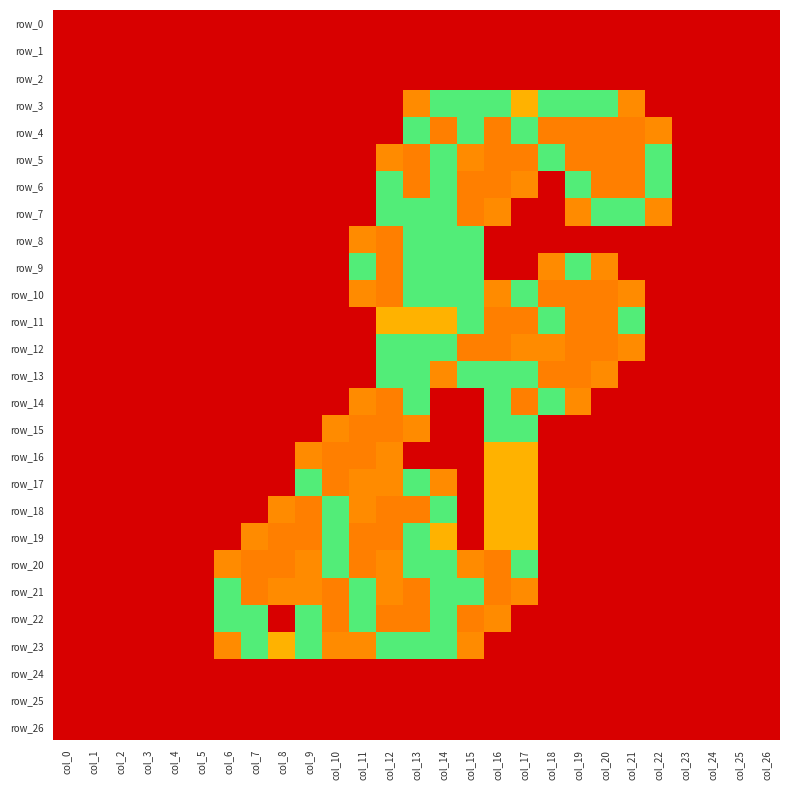

Reading right to left, what are all the values shown in this chart?

row_0: col_26=0.0	col_25=0.0	col_24=0.0	col_23=0.0	col_22=0.0	col_21=0.0	col_20=0.0	col_19=0.0	col_18=0.0	col_17=0.0	col_16=0.0	col_15=0.0	col_14=0.0	col_13=0.0	col_12=0.0	col_11=0.0	col_10=0.0	col_9=0.0	col_8=0.0	col_7=0.0	col_6=0.0	col_5=0.0	col_4=0.0	col_3=0.0	col_2=0.0	col_1=0.0	col_0=0.0
row_1: col_26=0.0	col_25=0.0	col_24=0.0	col_23=0.0	col_22=0.0	col_21=0.0	col_20=0.0	col_19=0.0	col_18=0.0	col_17=0.0	col_16=0.0	col_15=0.0	col_14=0.0	col_13=0.0	col_12=0.0	col_11=0.0	col_10=0.0	col_9=0.0	col_8=0.0	col_7=0.0	col_6=0.0	col_5=0.0	col_4=0.0	col_3=0.0	col_2=0.0	col_1=0.0	col_0=0.0
row_2: col_26=0.0	col_25=0.0	col_24=0.0	col_23=0.0	col_22=0.0	col_21=0.0	col_20=0.0	col_19=0.0	col_18=0.0	col_17=0.0	col_16=0.0	col_15=0.0	col_14=0.0	col_13=0.0	col_12=0.0	col_11=0.0	col_10=0.0	col_9=0.0	col_8=0.0	col_7=0.0	col_6=0.0	col_5=0.0	col_4=0.0	col_3=0.0	col_2=0.0	col_1=0.0	col_0=0.0
row_3: col_26=0.0	col_25=0.0	col_24=0.0	col_23=0.0	col_22=0.0	col_21=0.8	col_20=1.5	col_19=1.5	col_18=1.5	col_17=1.0	col_16=1.5	col_15=1.5	col_14=1.5	col_13=0.8	col_12=0.0	col_11=0.0	col_10=0.0	col_9=0.0	col_8=0.0	col_7=0.0	col_6=0.0	col_5=0.0	col_4=0.0	col_3=0.0	col_2=0.0	col_1=0.0	col_0=0.0
row_4: col_26=0.0	col_25=0.0	col_24=0.0	col_23=0.0	col_22=0.8	col_21=2.0	col_20=2.0	col_19=2.0	col_18=2.0	col_17=1.5	col_16=2.0	col_15=1.5	col_14=2.0	col_13=1.5	col_12=0.0	col_11=0.0	col_10=0.0	col_9=0.0	col_8=0.0	col_7=0.0	col_6=0.0	col_5=0.0	col_4=0.0	col_3=0.0	col_2=0.0	col_1=0.0	col_0=0.0
row_5: col_26=0.0	col_25=0.0	col_24=0.0	col_23=0.0	col_22=1.5	col_21=2.0	col_20=2.0	col_19=2.0	col_18=1.5	col_17=2.0	col_16=2.0	col_15=0.8	col_14=1.5	col_13=2.0	col_12=0.8	col_11=0.0	col_10=0.0	col_9=0.0	col_8=0.0	col_7=0.0	col_6=0.0	col_5=0.0	col_4=0.0	col_3=0.0	col_2=0.0	col_1=0.0	col_0=0.0
row_6: col_26=0.0	col_25=0.0	col_24=0.0	col_23=0.0	col_22=1.5	col_21=2.0	col_20=2.0	col_19=1.5	col_18=0.0	col_17=0.8	col_16=2.0	col_15=2.0	col_14=1.5	col_13=2.0	col_12=1.5	col_11=0.0	col_10=0.0	col_9=0.0	col_8=0.0	col_7=0.0	col_6=0.0	col_5=0.0	col_4=0.0	col_3=0.0	col_2=0.0	col_1=0.0	col_0=0.0
row_7: col_26=0.0	col_25=0.0	col_24=0.0	col_23=0.0	col_22=0.8	col_21=1.5	col_20=1.5	col_19=0.8	col_18=0.0	col_17=0.0	col_16=0.8	col_15=2.0	col_14=1.5	col_13=1.5	col_12=1.5	col_11=0.0	col_10=0.0	col_9=0.0	col_8=0.0	col_7=0.0	col_6=0.0	col_5=0.0	col_4=0.0	col_3=0.0	col_2=0.0	col_1=0.0	col_0=0.0
row_8: col_26=0.0	col_25=0.0	col_24=0.0	col_23=0.0	col_22=0.0	col_21=0.0	col_20=0.0	col_19=0.0	col_18=0.0	col_17=0.0	col_16=0.0	col_15=1.5	col_14=1.5	col_13=1.5	col_12=2.0	col_11=0.8	col_10=0.0	col_9=0.0	col_8=0.0	col_7=0.0	col_6=0.0	col_5=0.0	col_4=0.0	col_3=0.0	col_2=0.0	col_1=0.0	col_0=0.0
row_9: col_26=0.0	col_25=0.0	col_24=0.0	col_23=0.0	col_22=0.0	col_21=0.0	col_20=0.8	col_19=1.5	col_18=0.8	col_17=0.0	col_16=0.0	col_15=1.5	col_14=1.5	col_13=1.5	col_12=2.0	col_11=1.5	col_10=0.0	col_9=0.0	col_8=0.0	col_7=0.0	col_6=0.0	col_5=0.0	col_4=0.0	col_3=0.0	col_2=0.0	col_1=0.0	col_0=0.0
row_10: col_26=0.0	col_25=0.0	col_24=0.0	col_23=0.0	col_22=0.0	col_21=0.8	col_20=2.0	col_19=2.0	col_18=2.0	col_17=1.5	col_16=0.8	col_15=1.5	col_14=1.5	col_13=1.5	col_12=2.0	col_11=0.8	col_10=0.0	col_9=0.0	col_8=0.0	col_7=0.0	col_6=0.0	col_5=0.0	col_4=0.0	col_3=0.0	col_2=0.0	col_1=0.0	col_0=0.0
row_11: col_26=0.0	col_25=0.0	col_24=0.0	col_23=0.0	col_22=0.0	col_21=1.5	col_20=2.0	col_19=2.0	col_18=1.5	col_17=2.0	col_16=2.0	col_15=1.5	col_14=1.0	col_13=1.0	col_12=1.0	col_11=0.0	col_10=0.0	col_9=0.0	col_8=0.0	col_7=0.0	col_6=0.0	col_5=0.0	col_4=0.0	col_3=0.0	col_2=0.0	col_1=0.0	col_0=0.0
row_12: col_26=0.0	col_25=0.0	col_24=0.0	col_23=0.0	col_22=0.0	col_21=0.8	col_20=2.0	col_19=2.0	col_18=0.8	col_17=0.8	col_16=2.0	col_15=2.0	col_14=1.5	col_13=1.5	col_12=1.5	col_11=0.0	col_10=0.0	col_9=0.0	col_8=0.0	col_7=0.0	col_6=0.0	col_5=0.0	col_4=0.0	col_3=0.0	col_2=0.0	col_1=0.0	col_0=0.0
row_13: col_26=0.0	col_25=0.0	col_24=0.0	col_23=0.0	col_22=0.0	col_21=0.0	col_20=0.8	col_19=2.0	col_18=2.0	col_17=1.5	col_16=1.5	col_15=1.5	col_14=0.8	col_13=1.5	col_12=1.5	col_11=0.0	col_10=0.0	col_9=0.0	col_8=0.0	col_7=0.0	col_6=0.0	col_5=0.0	col_4=0.0	col_3=0.0	col_2=0.0	col_1=0.0	col_0=0.0
row_14: col_26=0.0	col_25=0.0	col_24=0.0	col_23=0.0	col_22=0.0	col_21=0.0	col_20=0.0	col_19=0.8	col_18=1.5	col_17=2.0	col_16=1.5	col_15=0.0	col_14=0.0	col_13=1.5	col_12=2.0	col_11=0.8	col_10=0.0	col_9=0.0	col_8=0.0	col_7=0.0	col_6=0.0	col_5=0.0	col_4=0.0	col_3=0.0	col_2=0.0	col_1=0.0	col_0=0.0
row_15: col_26=0.0	col_25=0.0	col_24=0.0	col_23=0.0	col_22=0.0	col_21=0.0	col_20=0.0	col_19=0.0	col_18=0.0	col_17=1.5	col_16=1.5	col_15=0.0	col_14=0.0	col_13=0.8	col_12=2.0	col_11=2.0	col_10=0.8	col_9=0.0	col_8=0.0	col_7=0.0	col_6=0.0	col_5=0.0	col_4=0.0	col_3=0.0	col_2=0.0	col_1=0.0	col_0=0.0
row_16: col_26=0.0	col_25=0.0	col_24=0.0	col_23=0.0	col_22=0.0	col_21=0.0	col_20=0.0	col_19=0.0	col_18=0.0	col_17=1.0	col_16=1.0	col_15=0.0	col_14=0.0	col_13=0.0	col_12=0.8	col_11=2.0	col_10=2.0	col_9=0.8	col_8=0.0	col_7=0.0	col_6=0.0	col_5=0.0	col_4=0.0	col_3=0.0	col_2=0.0	col_1=0.0	col_0=0.0
row_17: col_26=0.0	col_25=0.0	col_24=0.0	col_23=0.0	col_22=0.0	col_21=0.0	col_20=0.0	col_19=0.0	col_18=0.0	col_17=1.0	col_16=1.0	col_15=0.0	col_14=0.8	col_13=1.5	col_12=0.8	col_11=0.8	col_10=2.0	col_9=1.5	col_8=0.0	col_7=0.0	col_6=0.0	col_5=0.0	col_4=0.0	col_3=0.0	col_2=0.0	col_1=0.0	col_0=0.0
row_18: col_26=0.0	col_25=0.0	col_24=0.0	col_23=0.0	col_22=0.0	col_21=0.0	col_20=0.0	col_19=0.0	col_18=0.0	col_17=1.0	col_16=1.0	col_15=0.0	col_14=1.5	col_13=2.0	col_12=2.0	col_11=0.8	col_10=1.5	col_9=2.0	col_8=0.8	col_7=0.0	col_6=0.0	col_5=0.0	col_4=0.0	col_3=0.0	col_2=0.0	col_1=0.0	col_0=0.0
row_19: col_26=0.0	col_25=0.0	col_24=0.0	col_23=0.0	col_22=0.0	col_21=0.0	col_20=0.0	col_19=0.0	col_18=0.0	col_17=1.0	col_16=1.0	col_15=0.0	col_14=1.0	col_13=1.5	col_12=2.0	col_11=2.0	col_10=1.5	col_9=2.0	col_8=2.0	col_7=0.8	col_6=0.0	col_5=0.0	col_4=0.0	col_3=0.0	col_2=0.0	col_1=0.0	col_0=0.0
row_20: col_26=0.0	col_25=0.0	col_24=0.0	col_23=0.0	col_22=0.0	col_21=0.0	col_20=0.0	col_19=0.0	col_18=0.0	col_17=1.5	col_16=2.0	col_15=0.8	col_14=1.5	col_13=1.5	col_12=0.8	col_11=2.0	col_10=1.5	col_9=0.8	col_8=2.0	col_7=2.0	col_6=0.8	col_5=0.0	col_4=0.0	col_3=0.0	col_2=0.0	col_1=0.0	col_0=0.0
row_21: col_26=0.0	col_25=0.0	col_24=0.0	col_23=0.0	col_22=0.0	col_21=0.0	col_20=0.0	col_19=0.0	col_18=0.0	col_17=0.8	col_16=2.0	col_15=1.5	col_14=1.5	col_13=2.0	col_12=0.8	col_11=1.5	col_10=2.0	col_9=0.8	col_8=0.8	col_7=2.0	col_6=1.5	col_5=0.0	col_4=0.0	col_3=0.0	col_2=0.0	col_1=0.0	col_0=0.0
row_22: col_26=0.0	col_25=0.0	col_24=0.0	col_23=0.0	col_22=0.0	col_21=0.0	col_20=0.0	col_19=0.0	col_18=0.0	col_17=0.0	col_16=0.8	col_15=2.0	col_14=1.5	col_13=2.0	col_12=2.0	col_11=1.5	col_10=2.0	col_9=1.5	col_8=0.0	col_7=1.5	col_6=1.5	col_5=0.0	col_4=0.0	col_3=0.0	col_2=0.0	col_1=0.0	col_0=0.0
row_23: col_26=0.0	col_25=0.0	col_24=0.0	col_23=0.0	col_22=0.0	col_21=0.0	col_20=0.0	col_19=0.0	col_18=0.0	col_17=0.0	col_16=0.0	col_15=0.8	col_14=1.5	col_13=1.5	col_12=1.5	col_11=0.8	col_10=0.8	col_9=1.5	col_8=1.0	col_7=1.5	col_6=0.8	col_5=0.0	col_4=0.0	col_3=0.0	col_2=0.0	col_1=0.0	col_0=0.0
row_24: col_26=0.0	col_25=0.0	col_24=0.0	col_23=0.0	col_22=0.0	col_21=0.0	col_20=0.0	col_19=0.0	col_18=0.0	col_17=0.0	col_16=0.0	col_15=0.0	col_14=0.0	col_13=0.0	col_12=0.0	col_11=0.0	col_10=0.0	col_9=0.0	col_8=0.0	col_7=0.0	col_6=0.0	col_5=0.0	col_4=0.0	col_3=0.0	col_2=0.0	col_1=0.0	col_0=0.0
row_25: col_26=0.0	col_25=0.0	col_24=0.0	col_23=0.0	col_22=0.0	col_21=0.0	col_20=0.0	col_19=0.0	col_18=0.0	col_17=0.0	col_16=0.0	col_15=0.0	col_14=0.0	col_13=0.0	col_12=0.0	col_11=0.0	col_10=0.0	col_9=0.0	col_8=0.0	col_7=0.0	col_6=0.0	col_5=0.0	col_4=0.0	col_3=0.0	col_2=0.0	col_1=0.0	col_0=0.0
row_26: col_26=0.0	col_25=0.0	col_24=0.0	col_23=0.0	col_22=0.0	col_21=0.0	col_20=0.0	col_19=0.0	col_18=0.0	col_17=0.0	col_16=0.0	col_15=0.0	col_14=0.0	col_13=0.0	col_12=0.0	col_11=0.0	col_10=0.0	col_9=0.0	col_8=0.0	col_7=0.0	col_6=0.0	col_5=0.0	col_4=0.0	col_3=0.0	col_2=0.0	col_1=0.0	col_0=0.0